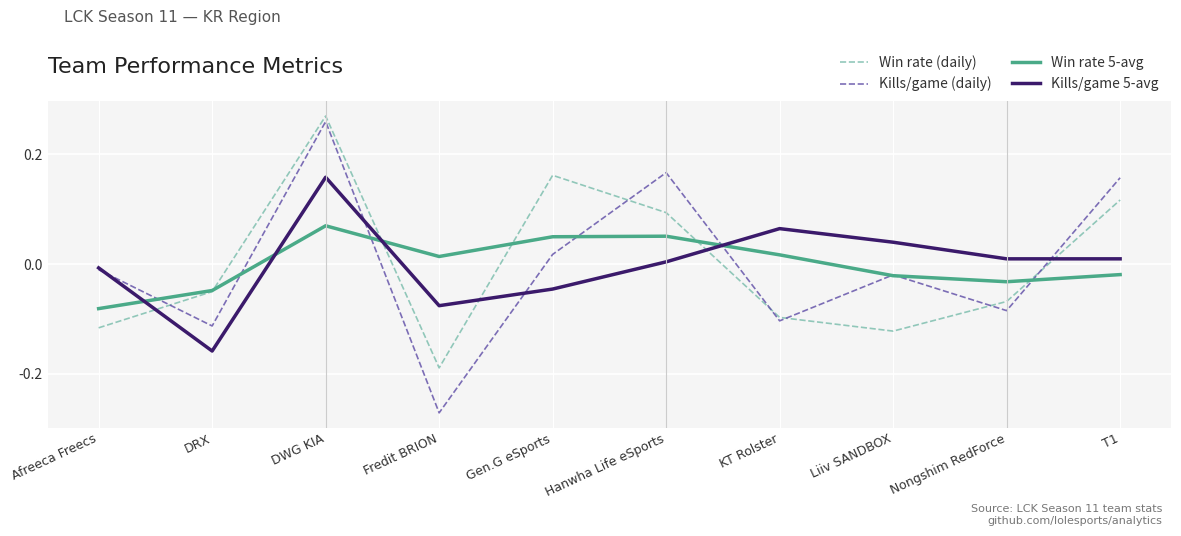

Is it true that Win rate 5-avg equals -0.0 at DRX?

True